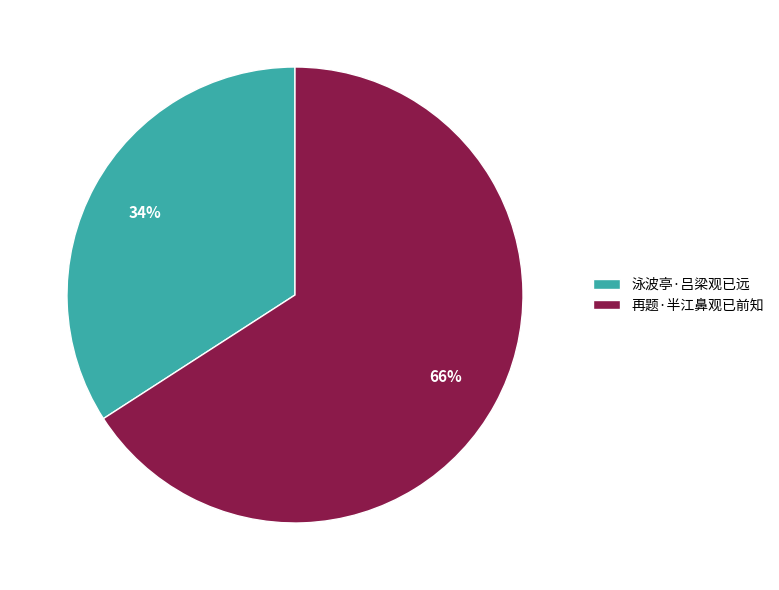

True or false: 泳波亭·吕梁观已远 accounts for 48% of the total.

False